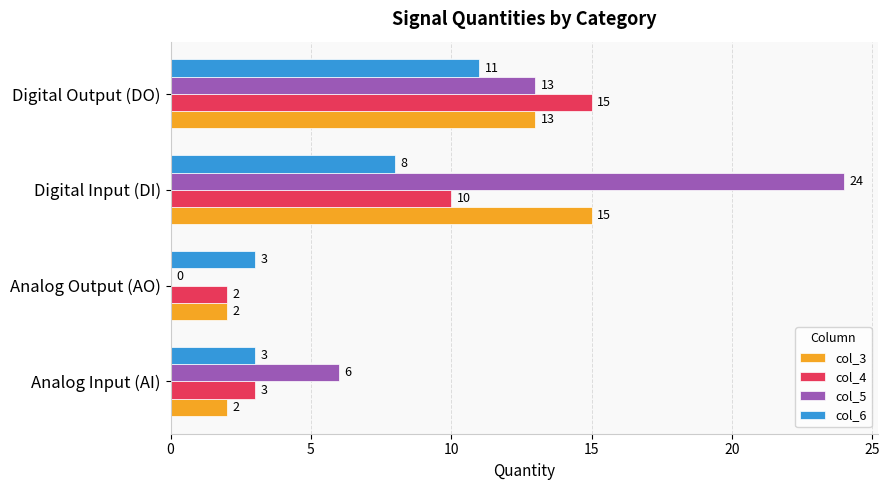

What is the maximum value shown in the chart?

24